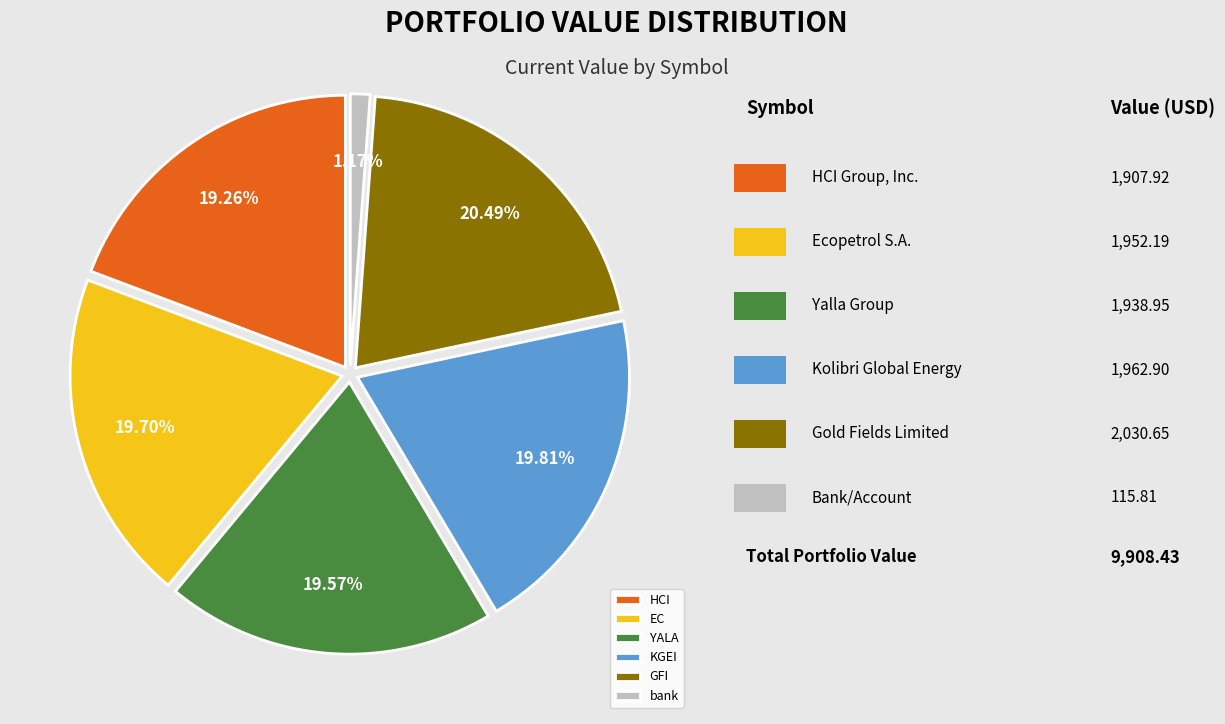

To the nearest percent, what is the combined percentage of HCI and bank?

20%